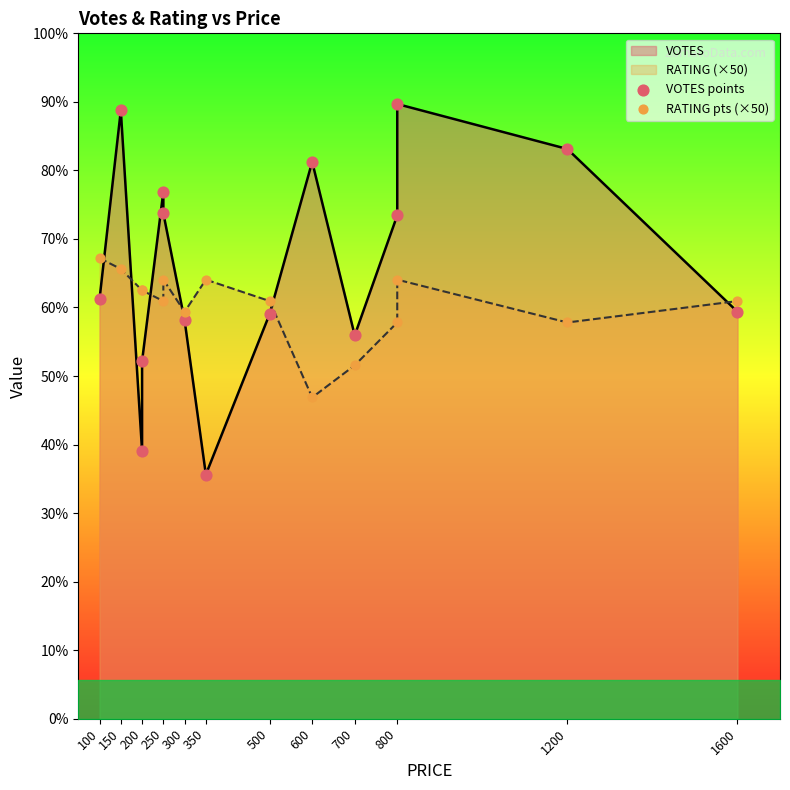

Which series has the widest spread of Y values?

VOTES points